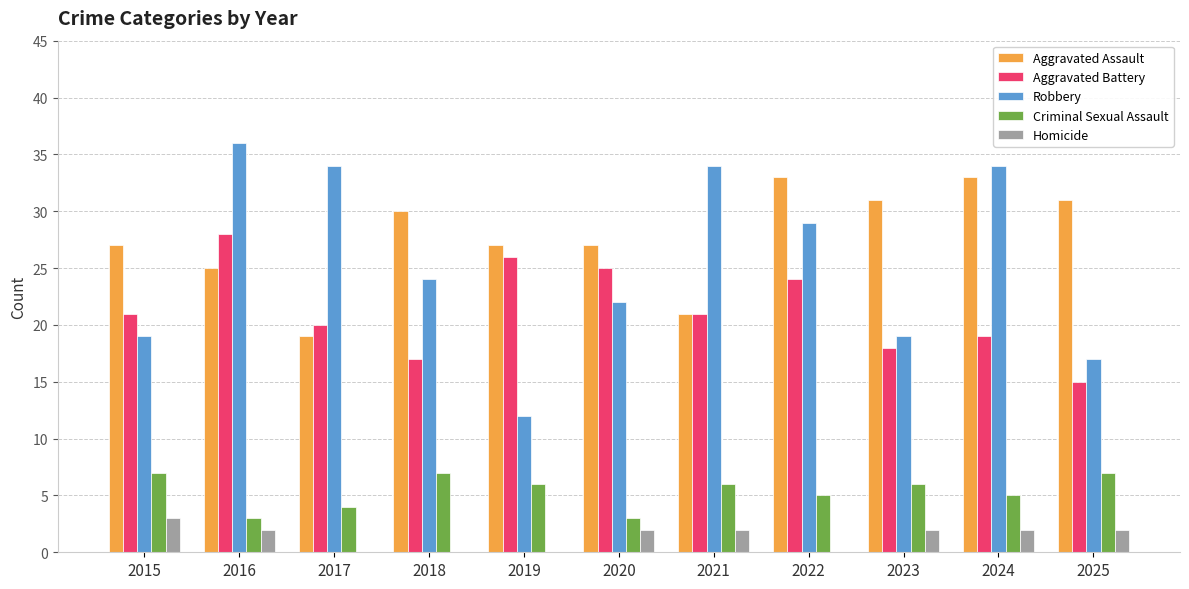

At which label does Robbery first exceed 24?

2016